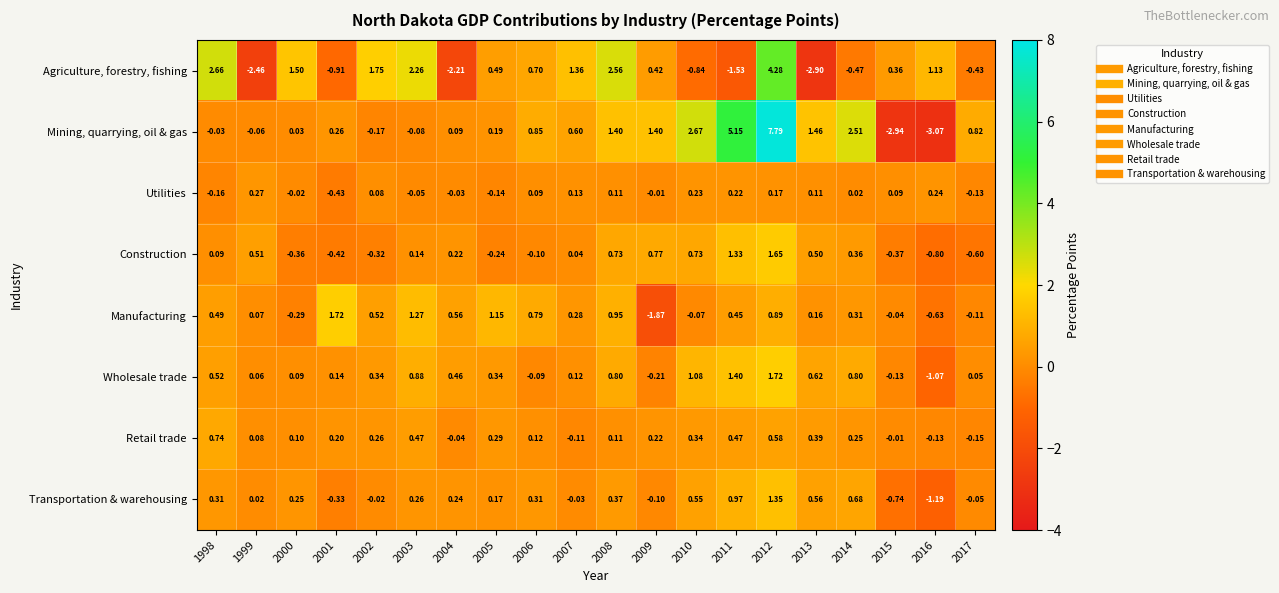

Between 2004 and 2011, which series saw the biggest shift?

Mining, quarrying, oil & gas